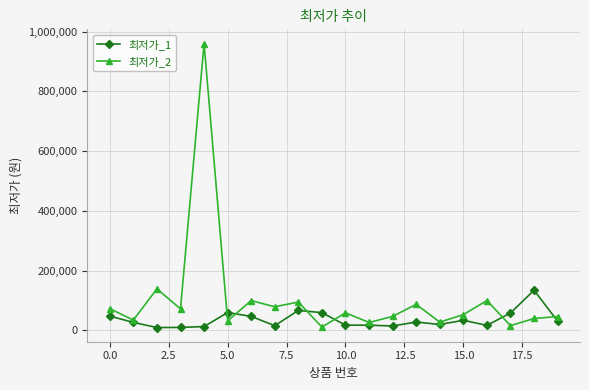

Which series has the largest total across all categories?

최저가_2